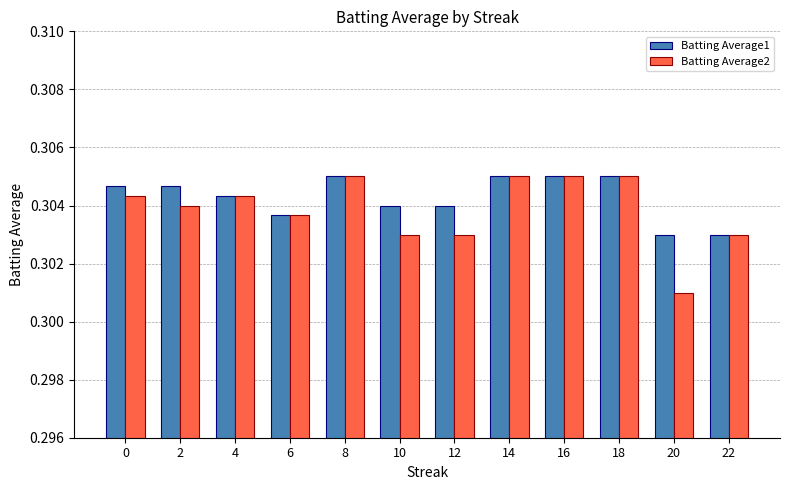

What are all the series names shown in the legend?

Batting Average1, Batting Average2